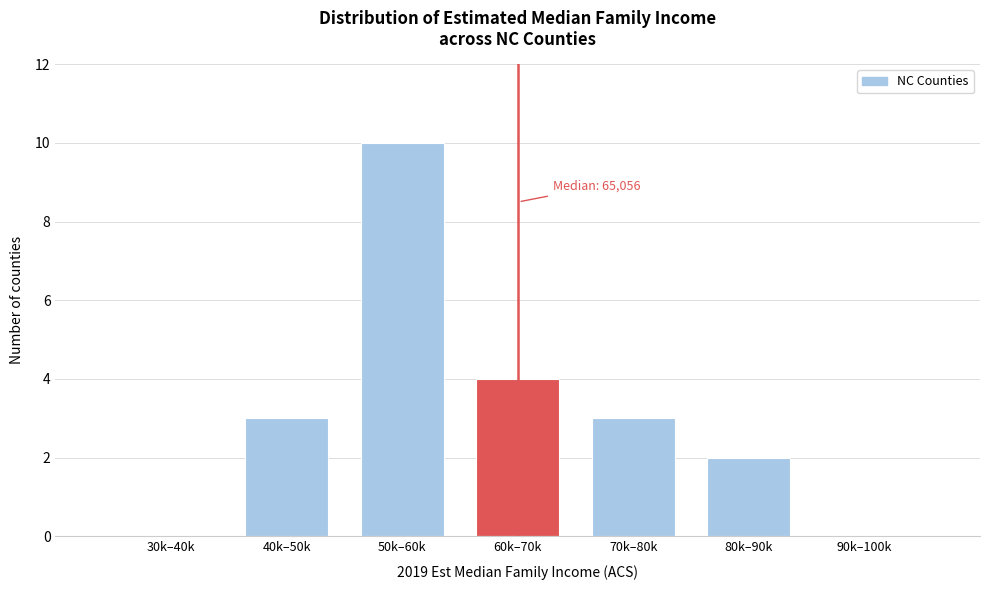

Reading left to right, transcribe all the data shown in this chart.

30k–40k=0	40k–50k=3	50k–60k=10	60k–70k=4	70k–80k=3	80k–90k=2	90k–100k=0